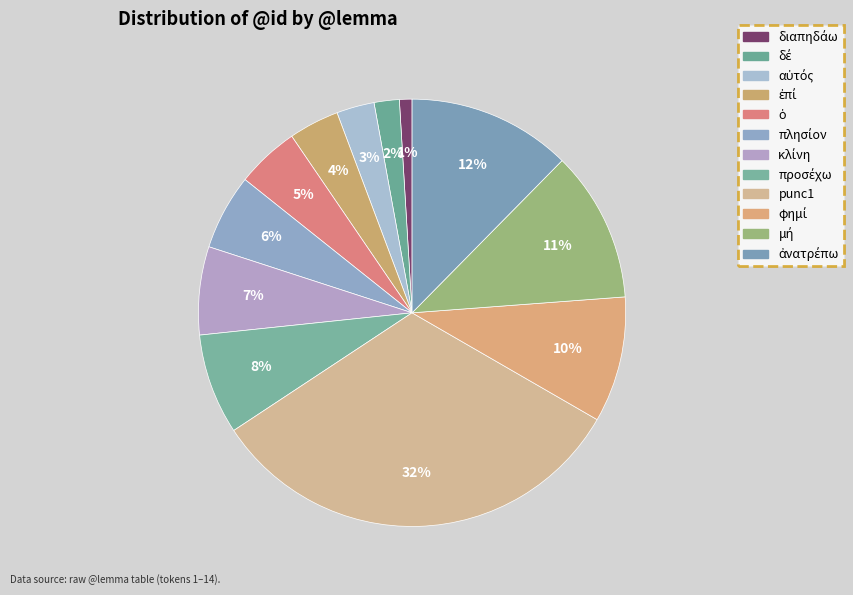

How many segments does this pie chart have?

12